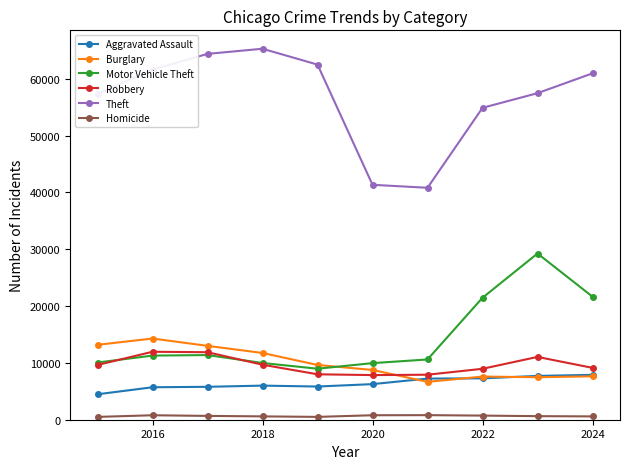

What is the minimum value for Motor Vehicle Theft?

8978